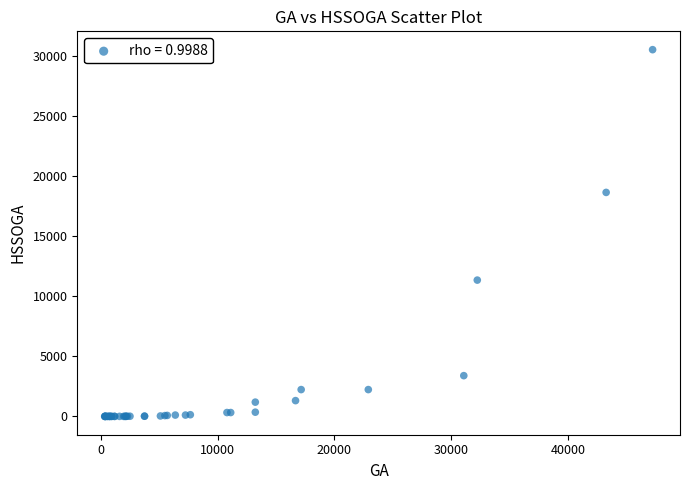

What Y value in the scatter plot is closest to 15264?

18646.4